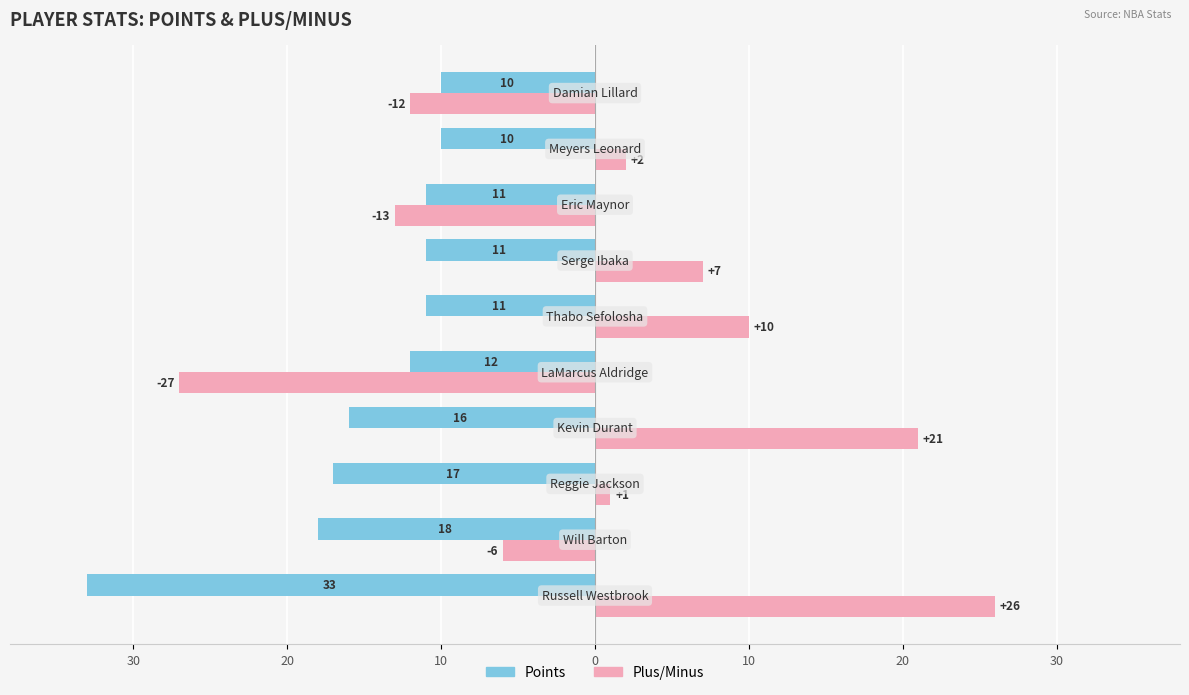

What are all the series names shown in the legend?

Points, Plus/Minus